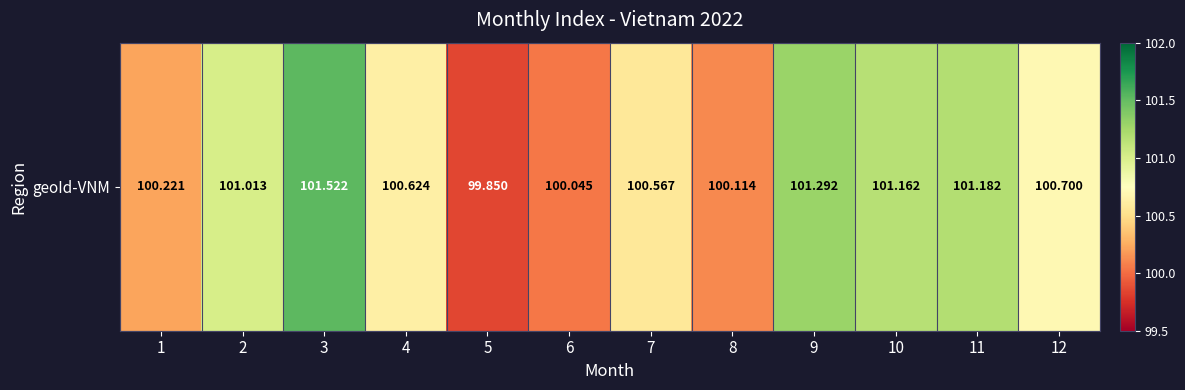

Rank the categories by value from lowest to highest.

5, 6, 8, 1, 7, 4, 12, 2, 10, 11, 9, 3